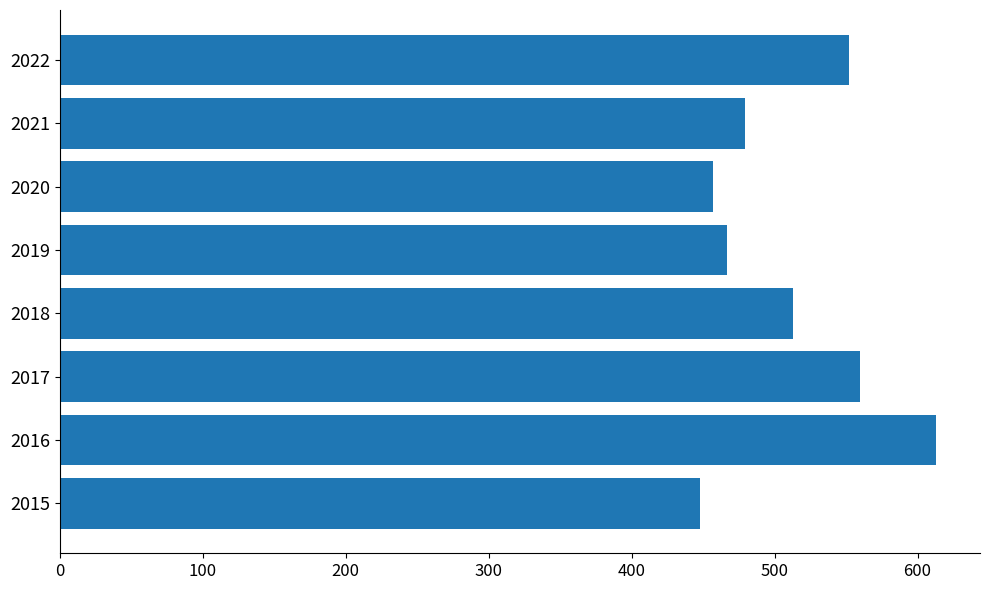

The chart shows a value of 416 at 2016. True or false?

False